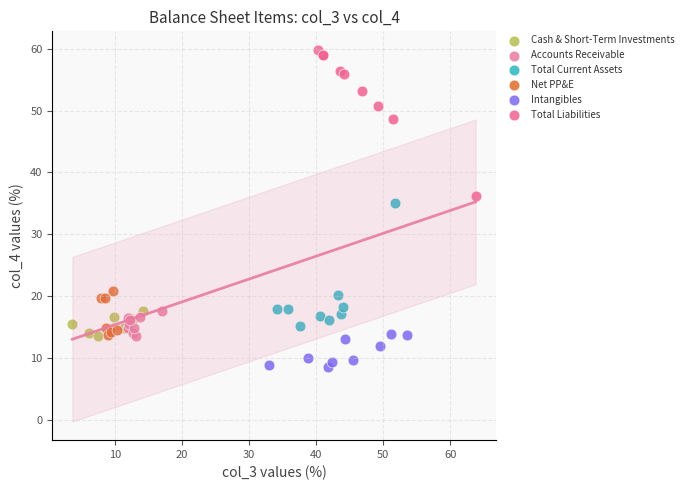

Which series reaches the maximum Y coordinate?

Total Liabilities